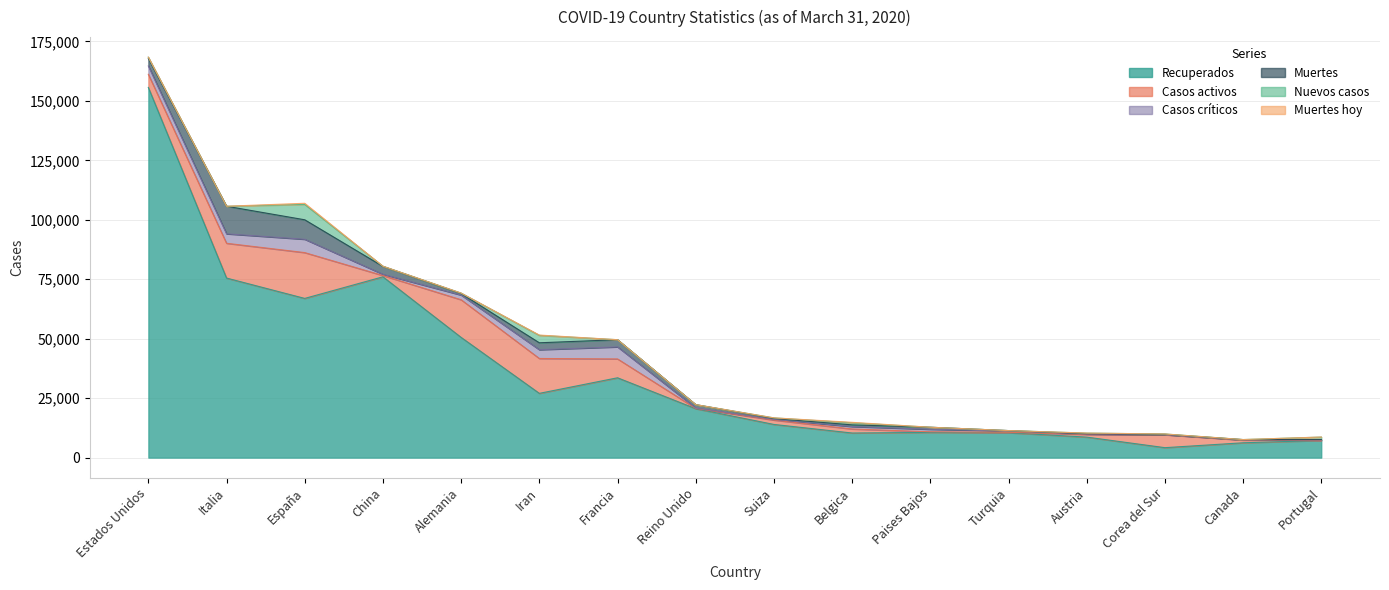

What is the value of the Nuevos casos point at the 9th from the left?

254